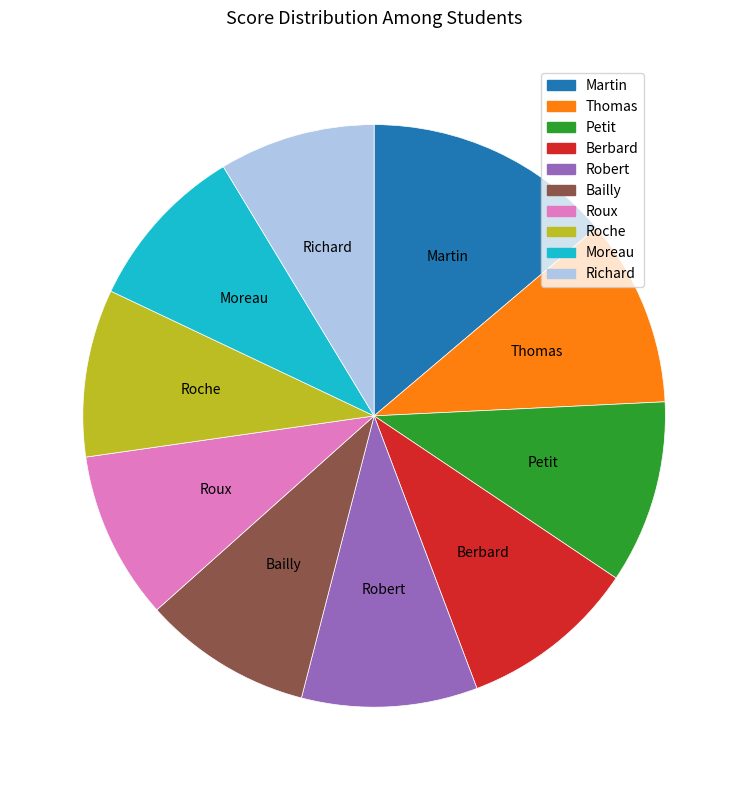

How many segments does this pie chart have?

10